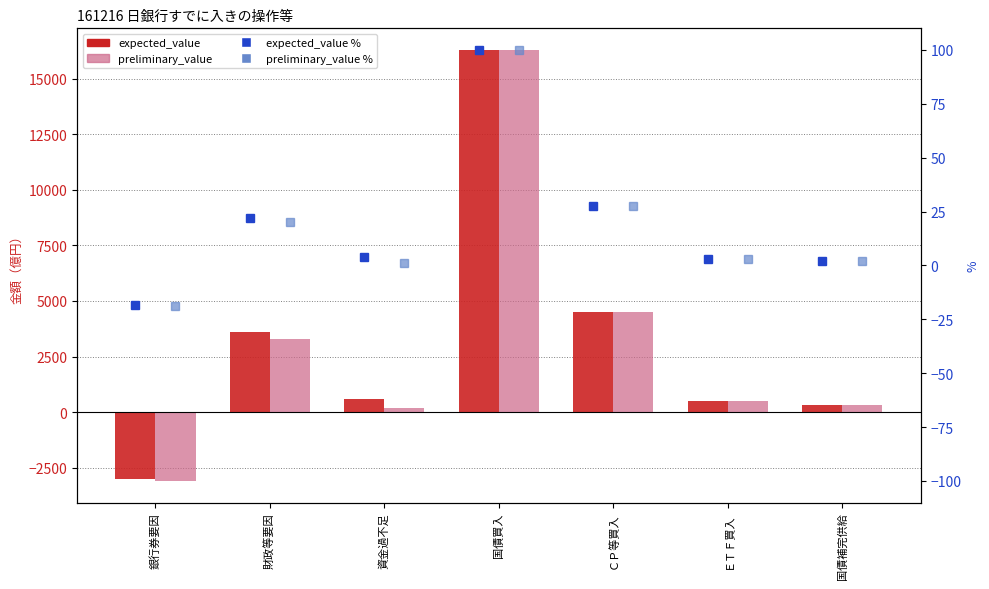

The expected_value % series shows 100.0 at 国債買入. True or false?

True